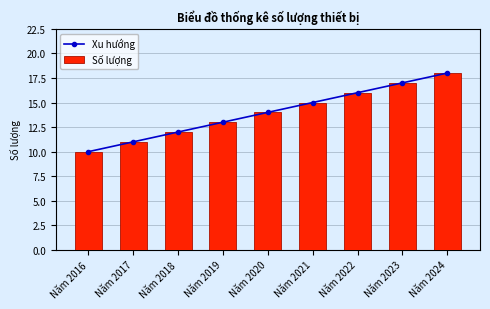

Where does the Xu hướng series first go above 14?

Năm 2021